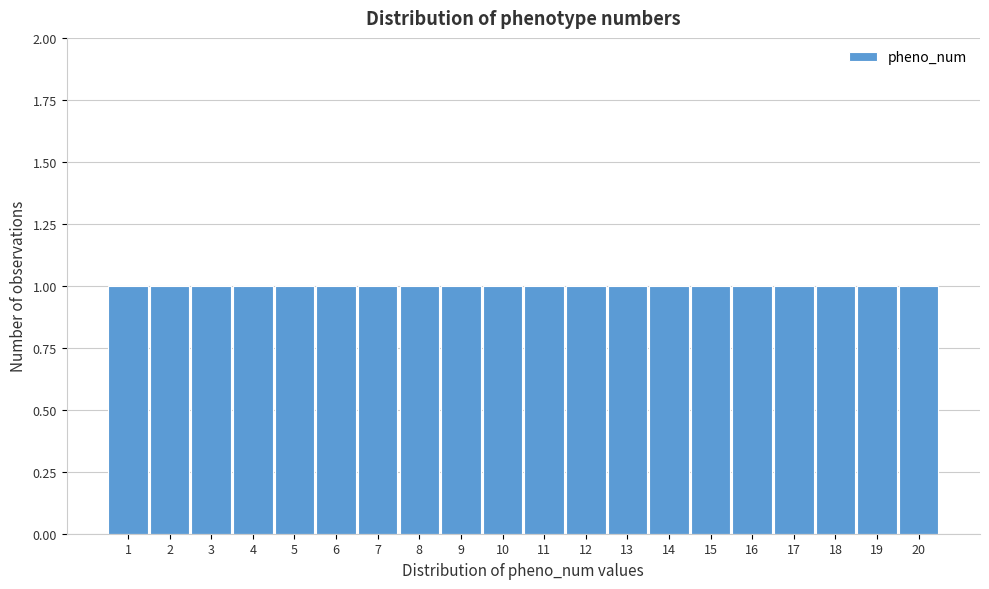

Reading left to right, list every bar in this chart as the range it spans on the x-axis followed by its height. The values are not printed on the chart, so give them approximately, as read against the axis.

0.5 to 1.5: 1
1.5 to 2.5: 1
2.5 to 3.5: 1
3.5 to 4.5: 1
4.5 to 5.5: 1
5.5 to 6.5: 1
6.5 to 7.5: 1
7.5 to 8.5: 1
8.5 to 9.5: 1
9.5 to 10.5: 1
10.5 to 11.5: 1
11.5 to 12.5: 1
12.5 to 13.5: 1
13.5 to 14.5: 1
14.5 to 15.5: 1
15.5 to 16.5: 1
16.5 to 17.5: 1
17.5 to 18.5: 1
18.5 to 19.5: 1
19.5 to 20.5: 1